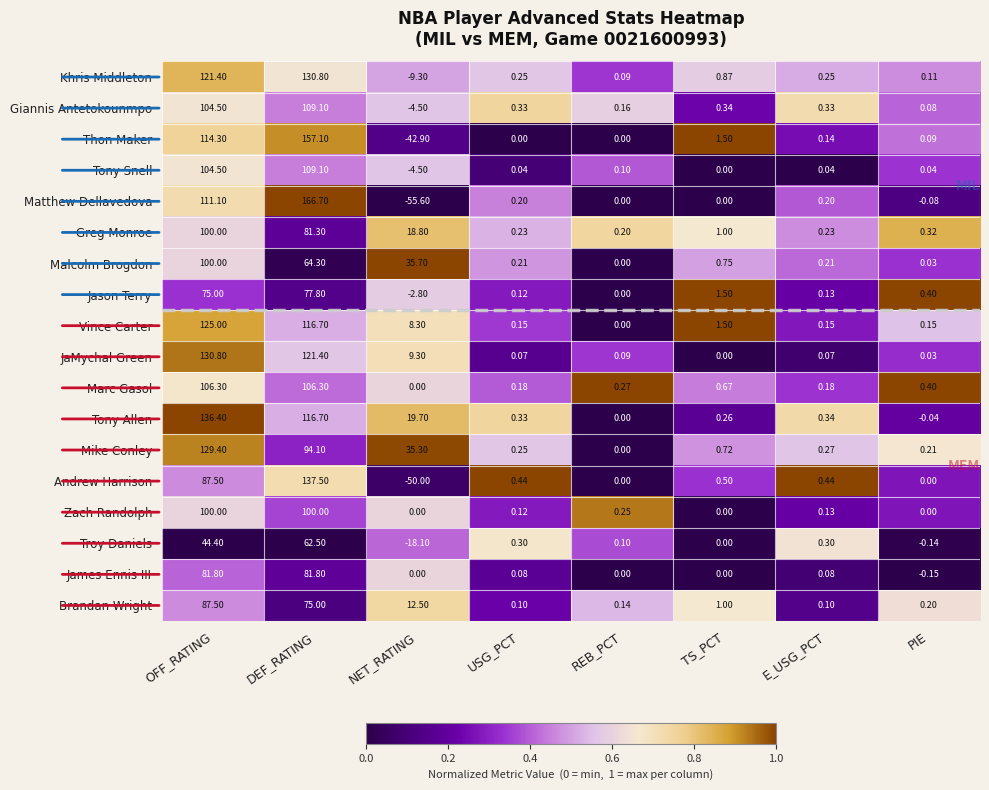

What is the total value across all series at TS_PCT?

10.6